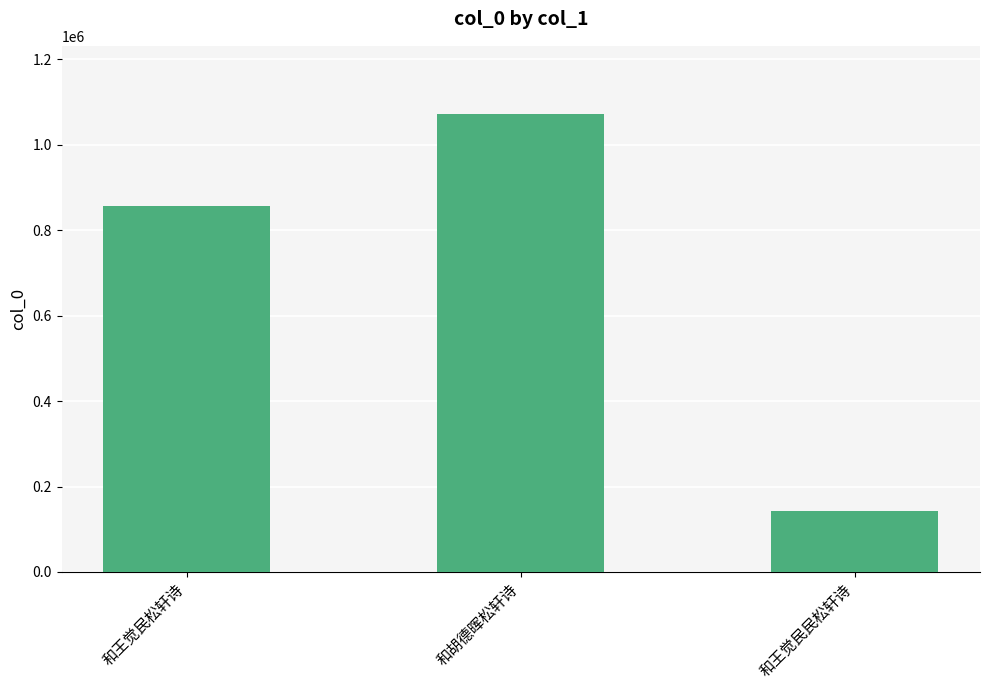

At which label is the value closest to 606276?

和王觉民松轩诗